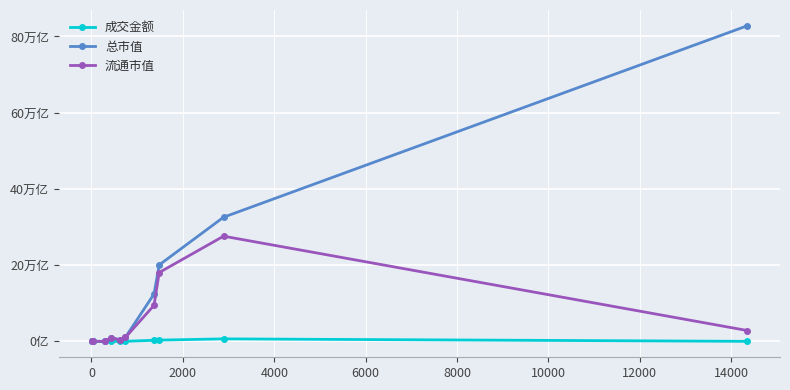

Reading left to right, transcribe all the data shown in this chart.

成交金额: 0.0	0.5	8.0	477.3	7.1	487.4	3217.7	3622.1	6840.3	391.1
总市值: 16.6	500.5	345.0	9940.3	4262.8	10839.1	124596.5	200777.2	325874.1	827893.0
流通市值: 16.6	499.2	345.0	9940.3	4262.8	10527.8	94867.1	180811.3	276177.6	28810.2